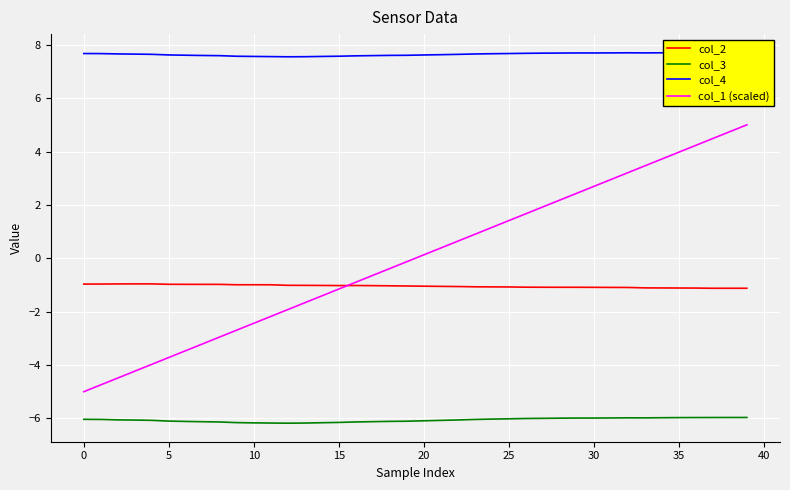

What is the highest value of the col_2 series?

-1.0